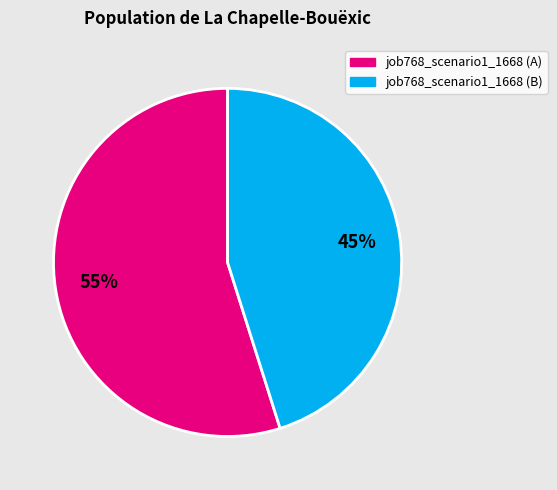

Is there any slice that represents more than half of the pie?

Yes